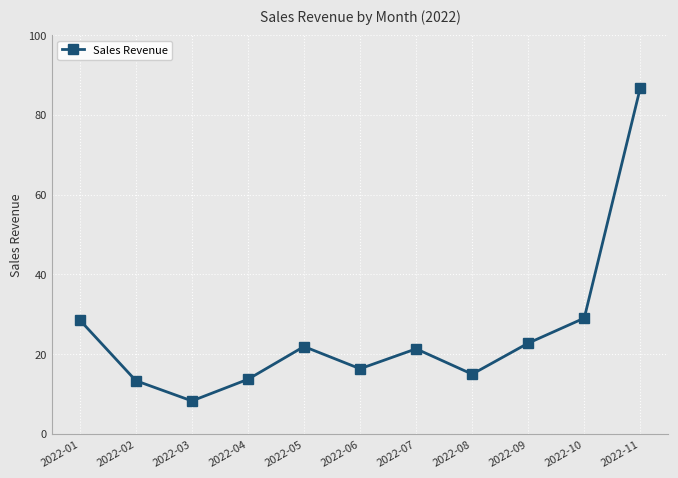

What is the difference between the maximum and second lowest values?

73.5